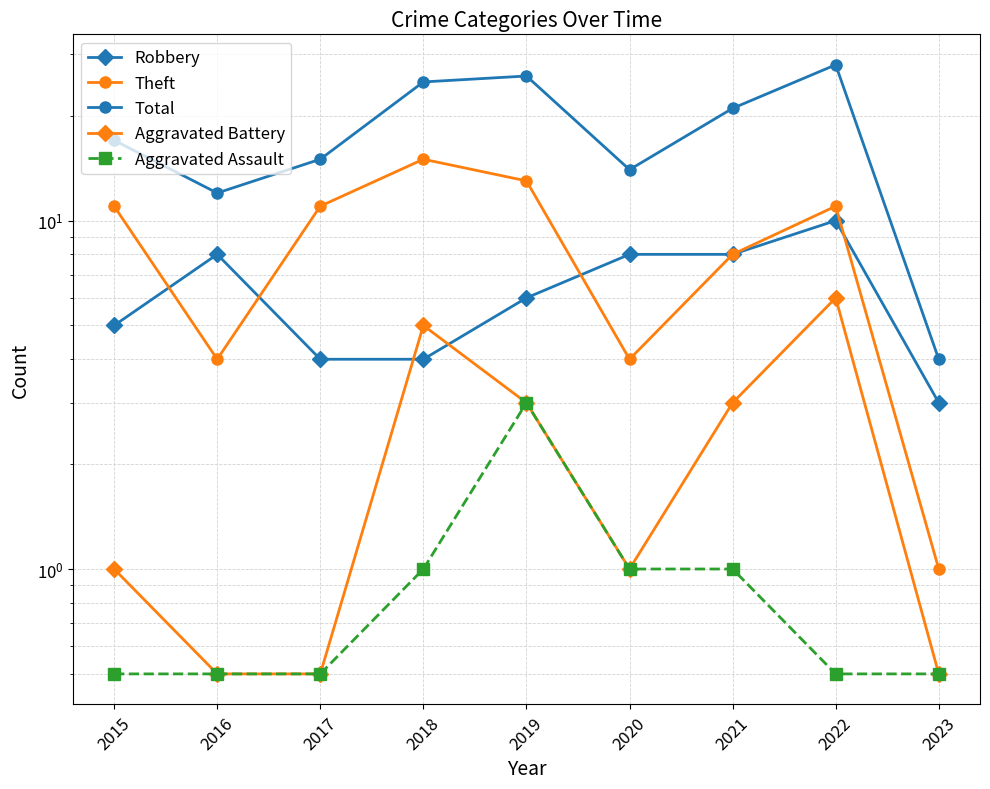

Which series has the widest spread of values?

Total